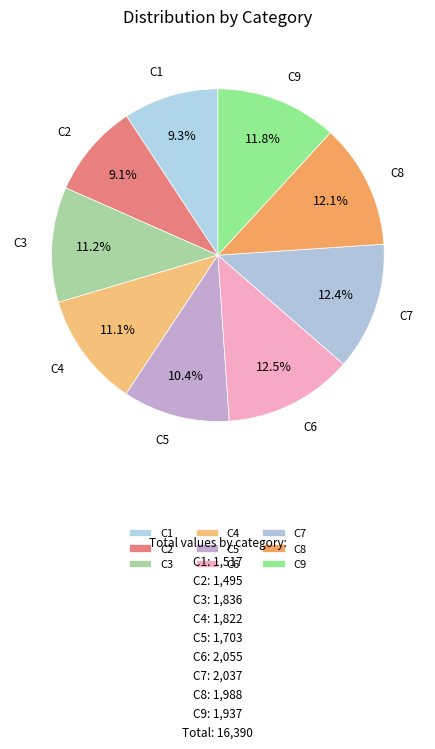

Which has a higher value, C3 or C2?

C3